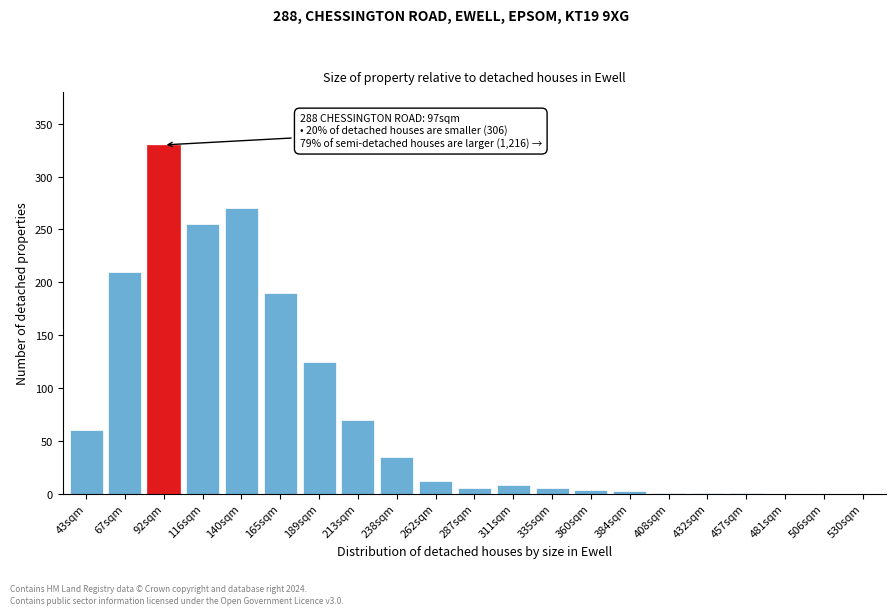

What is the sum of the values at 92sqm and 43sqm?

390